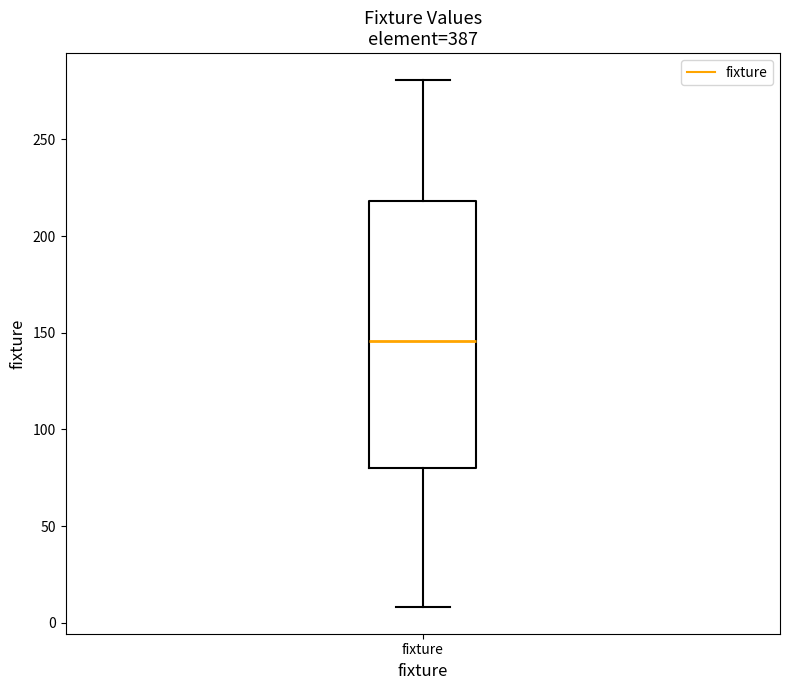

Where is the upper edge of the box for fixture on the y-axis? The values are not printed on the chart, so give them approximately, as read against the axis.

220